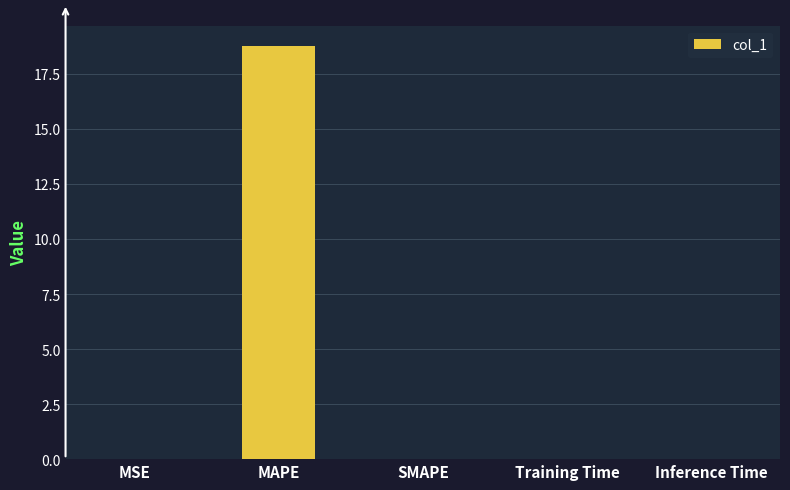

Count the number of data series in this chart.

1